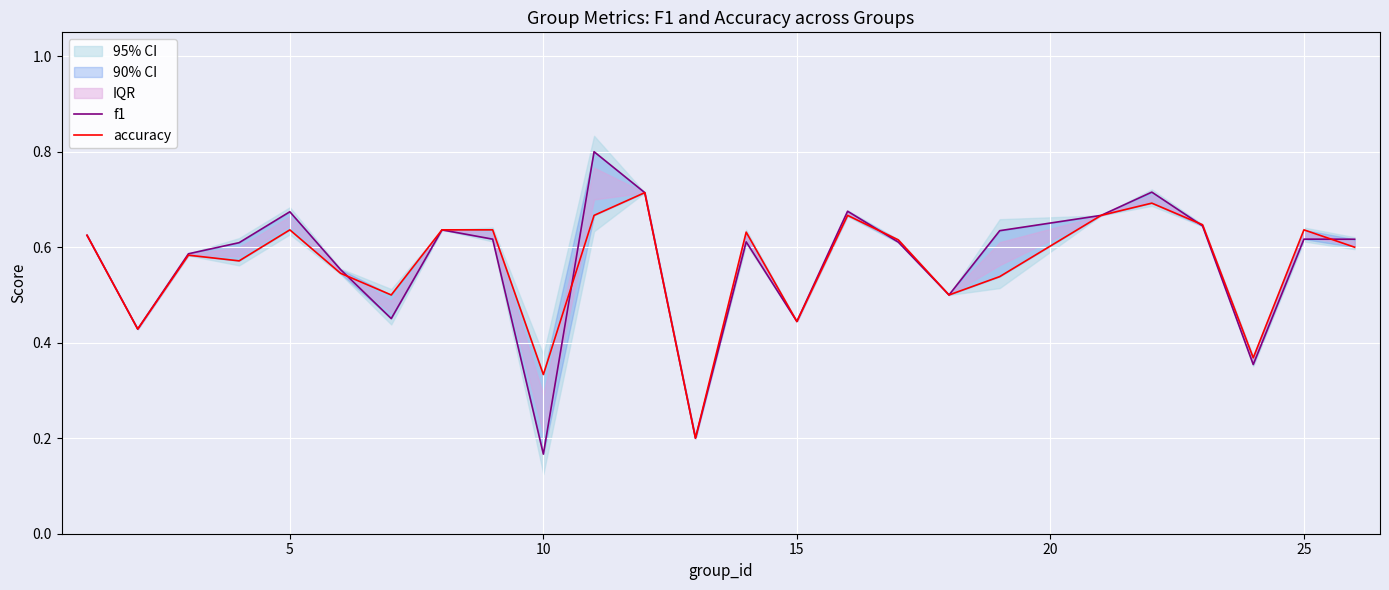

Which series has the largest total across all categories?

f1